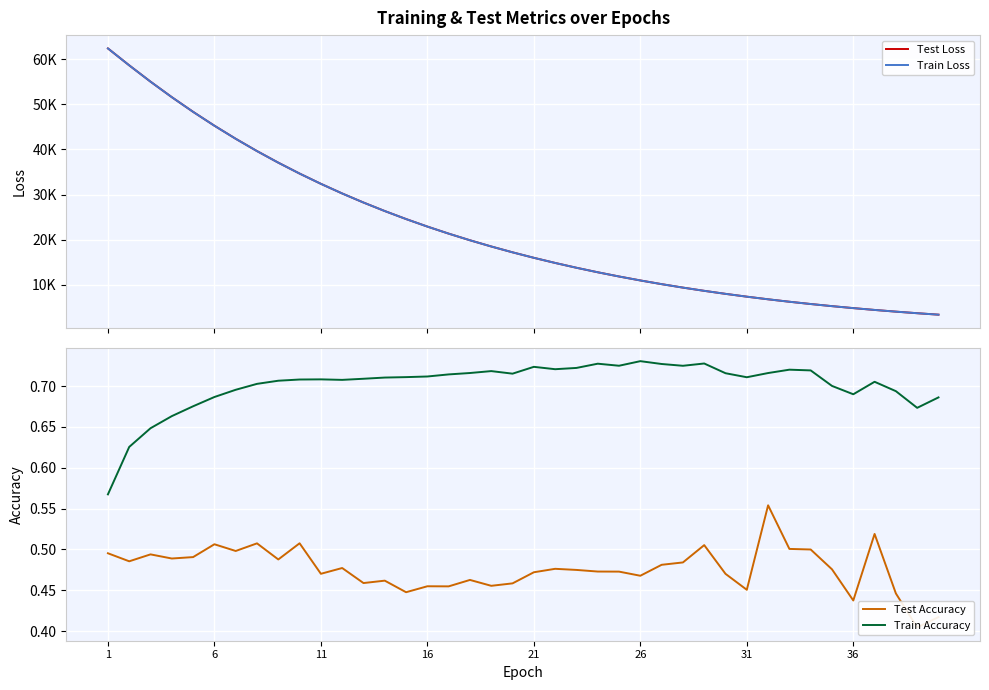

What is the value of the Test Accuracy point at the 3rd from the left?

0.5